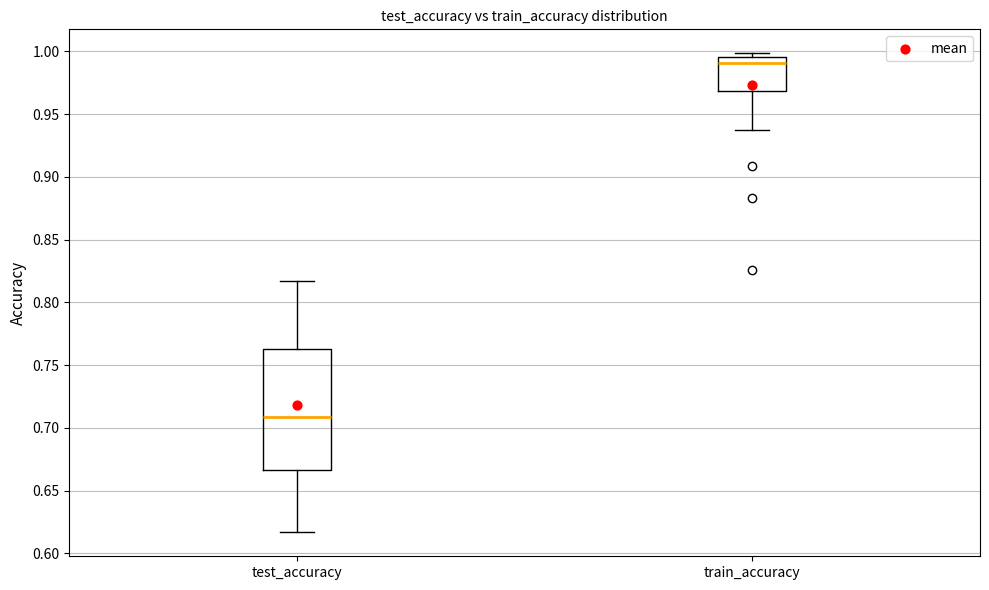

Which box has the highest median line?

train_accuracy